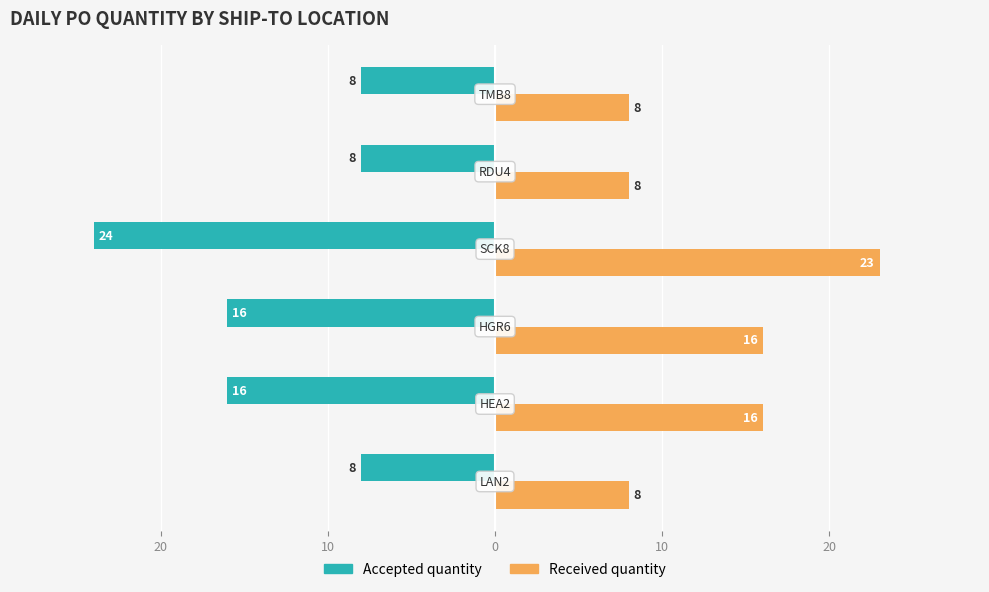

What are all the series names shown in the legend?

Accepted quantity, Received quantity